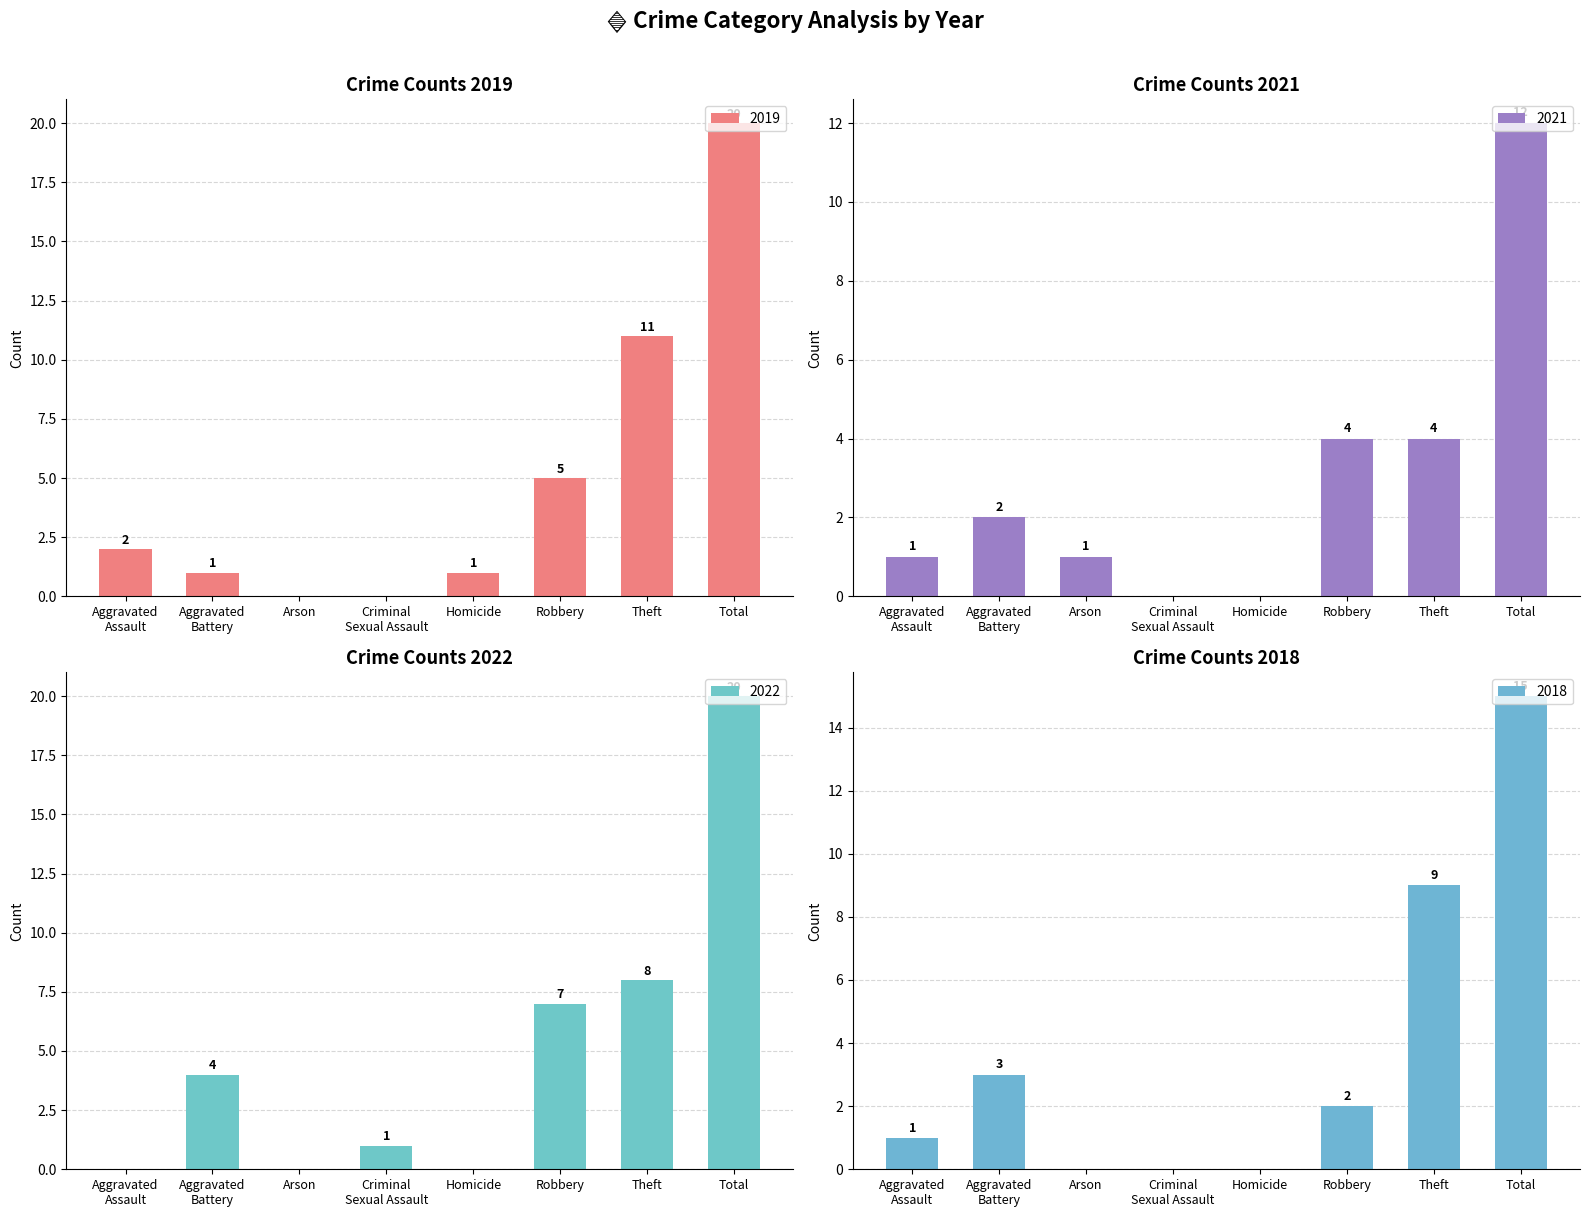

Between Aggravated Battery and Arson, which is larger?

Aggravated Battery